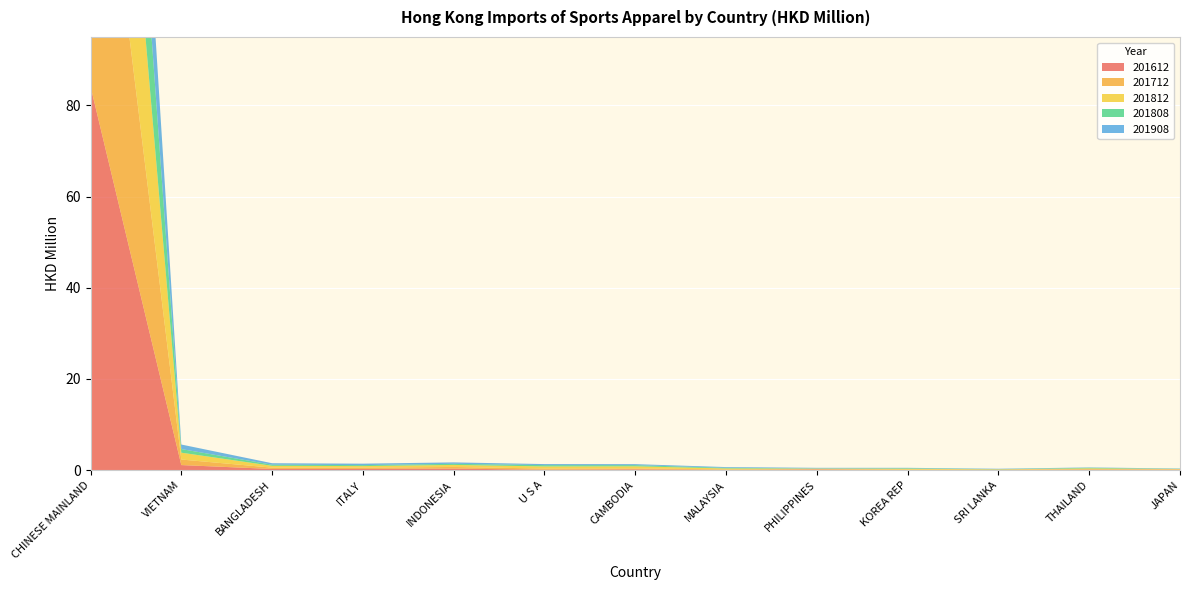

Reading left to right, extract all data points from this chart.

201612: 84.2	1.1	0.3	0.3	0.4	0.1	0.2	0.1	0.1	0.0	0.1	0.1	0.1
201712: 80.3	1.2	0.3	0.3	0.4	0.3	0.2	0.1	0.1	0.1	0.0	0.1	0.1
201812: 70.3	1.5	0.4	0.3	0.4	0.5	0.5	0.2	0.1	0.2	0.1	0.2	0.1
201808: 45.7	0.8	0.2	0.2	0.2	0.3	0.3	0.1	0.0	0.1	0.1	0.1	0.1
201908: 39.8	1.0	0.3	0.3	0.3	0.2	0.2	0.2	0.1	0.1	0.1	0.1	0.1